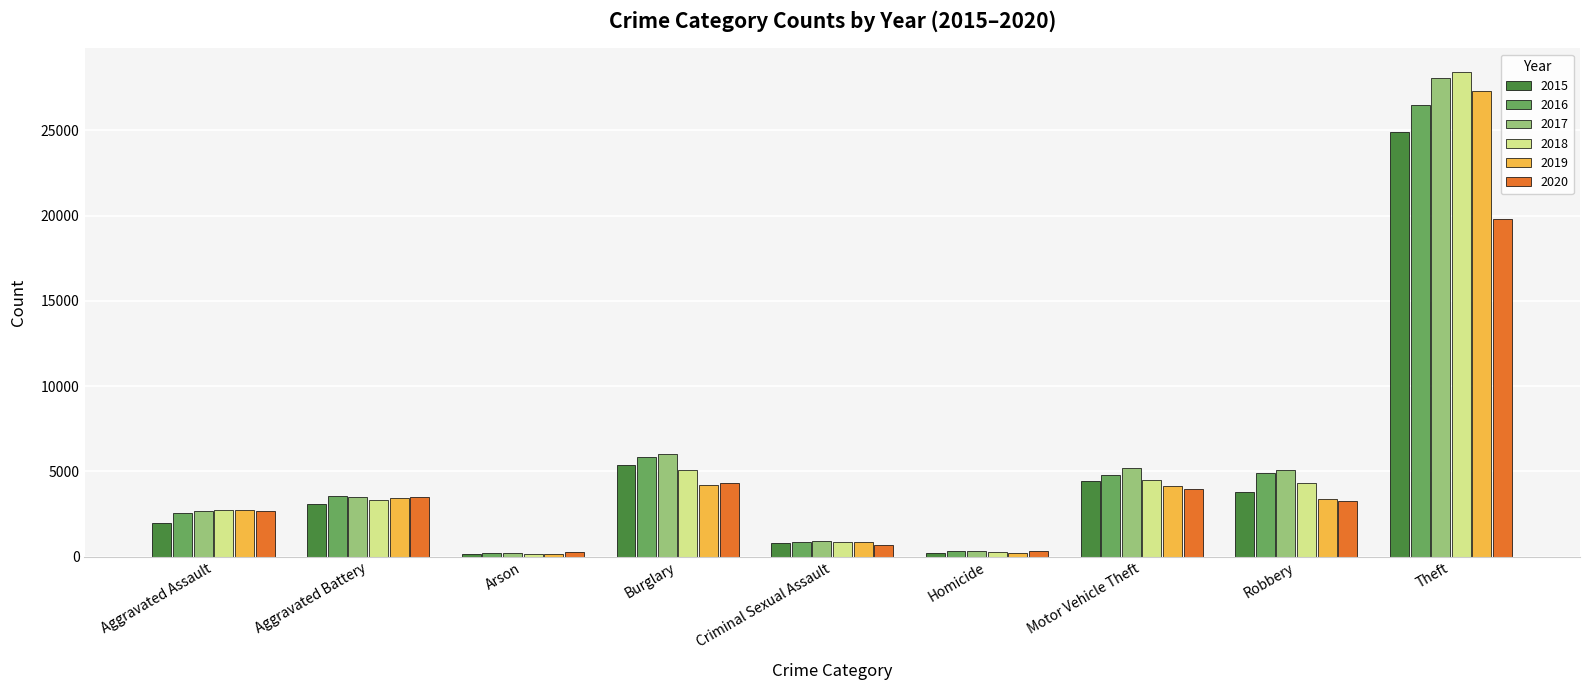

Which series changed the most between Criminal Sexual Assault and Robbery?

2017